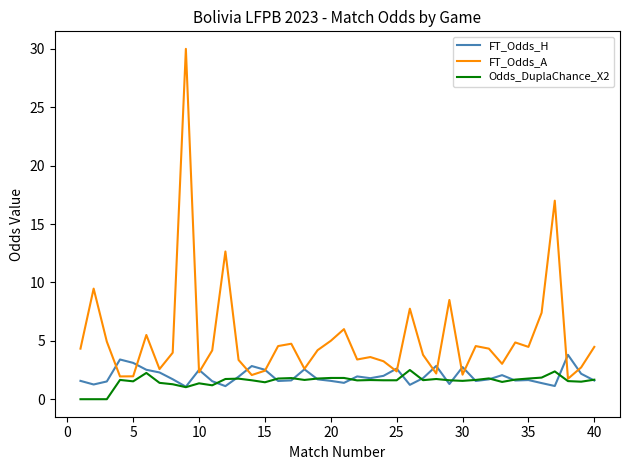

Which series has the widest spread of values?

FT_Odds_A